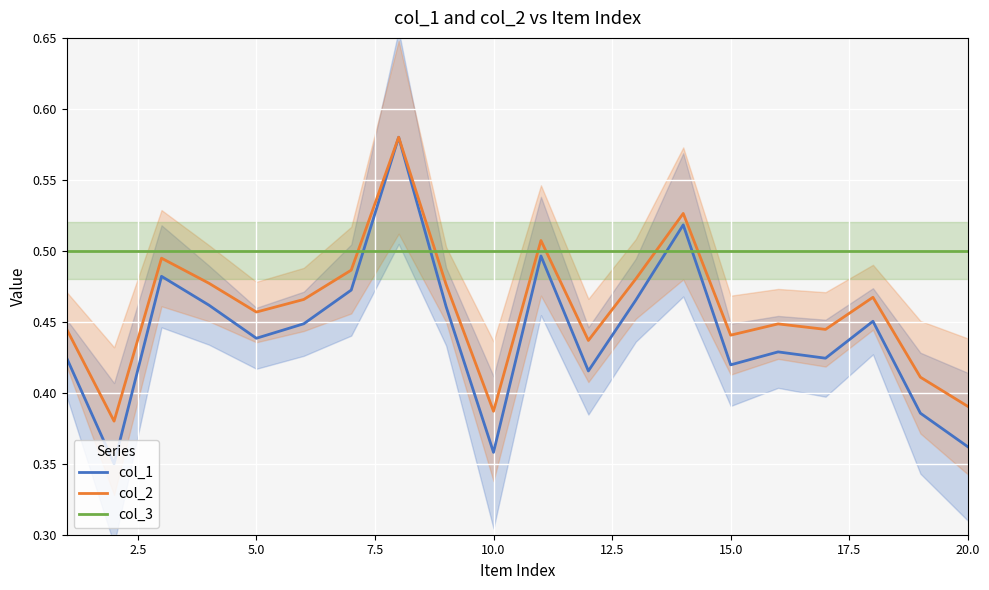

True or false: col_2 and col_1 intersect in this chart.

False